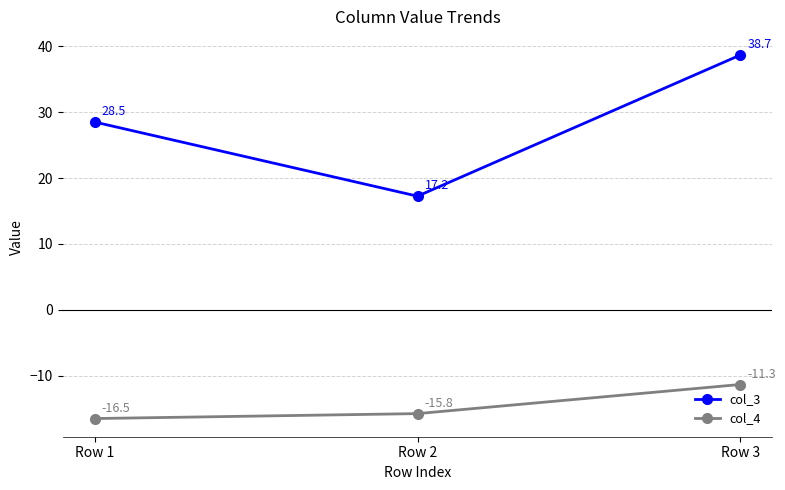

What are all the series names shown in the legend?

col_3, col_4